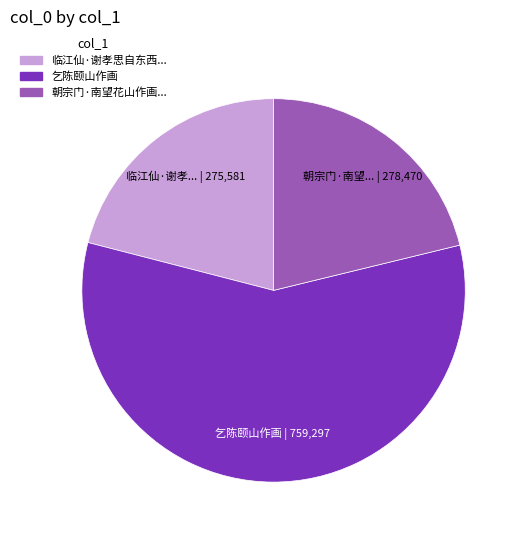

How many segments does this pie chart have?

3